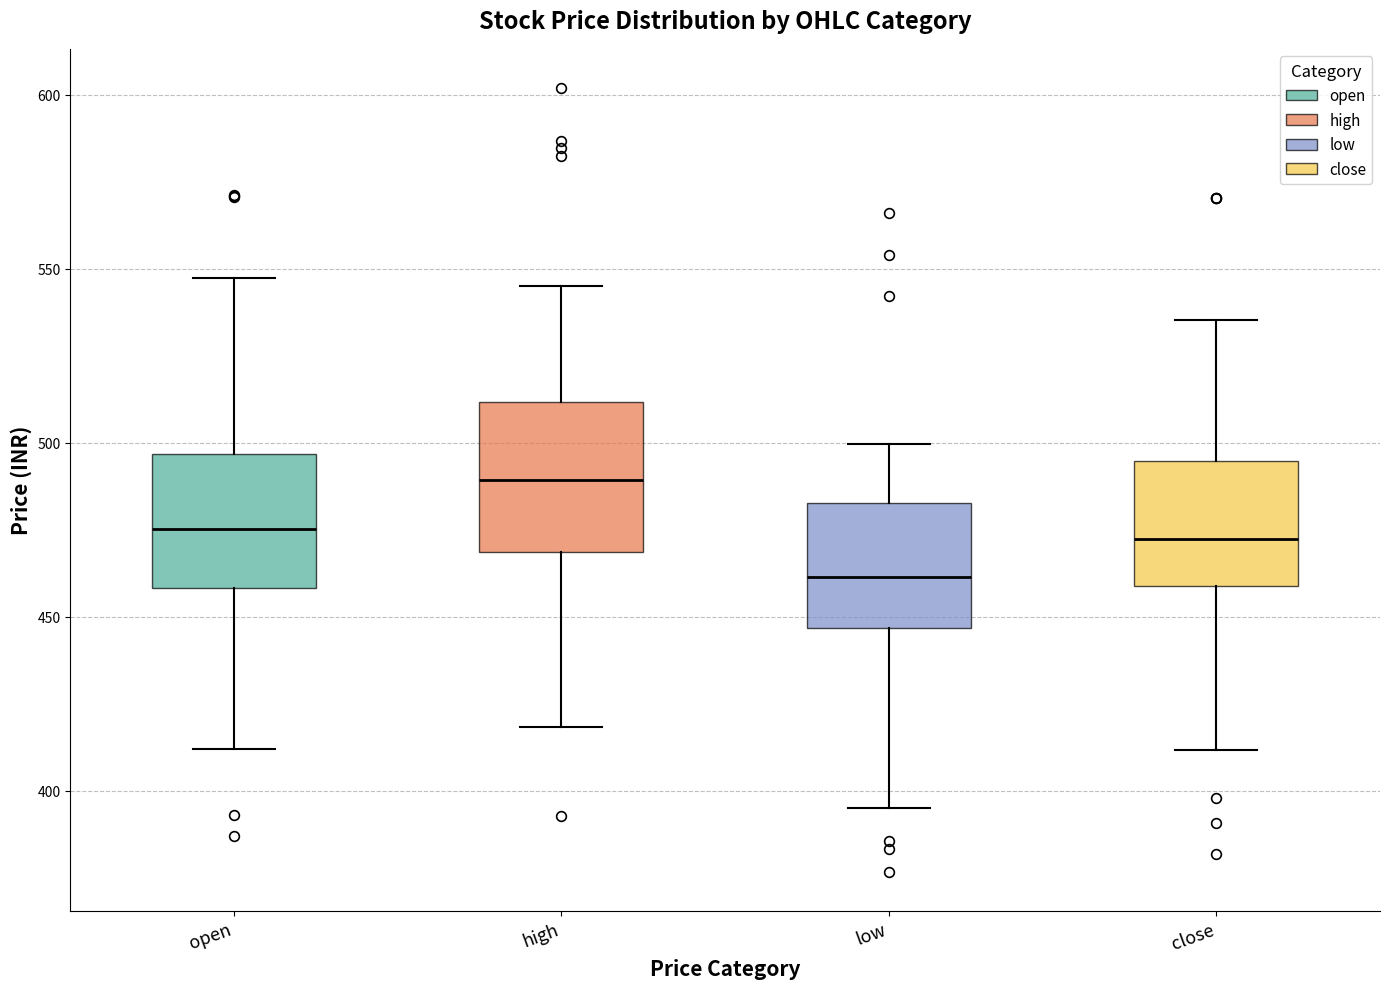

Where does the upper whisker of the box for low end on the y-axis? The values are not printed on the chart, so give them approximately, as read against the axis.

500